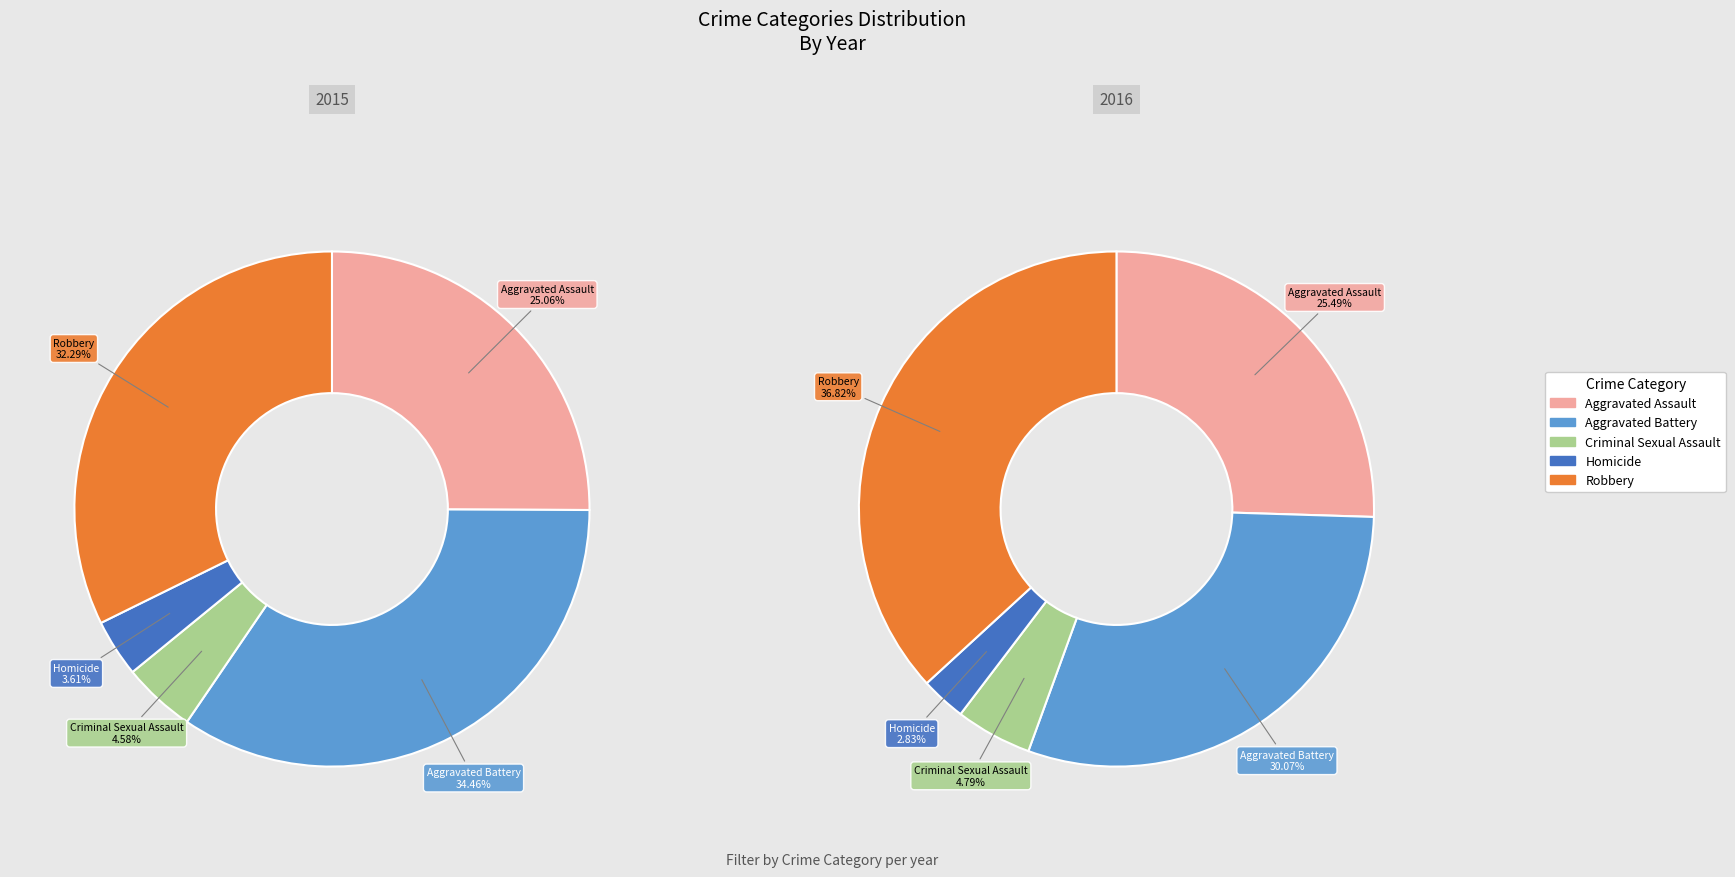

Is there a majority slice in this chart?

No